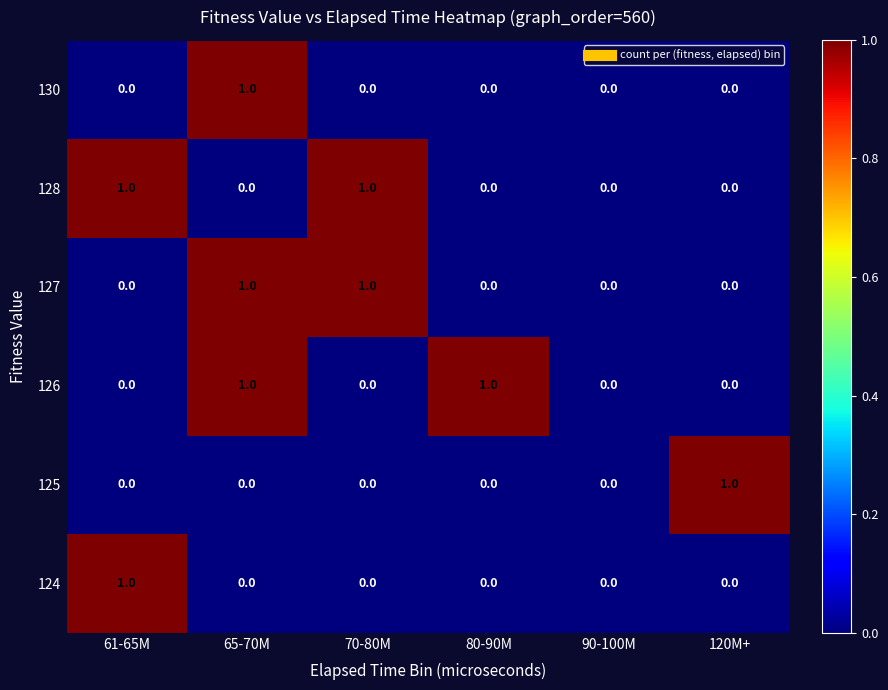

The value of 125 at 120M+ is 1. True or false?

True